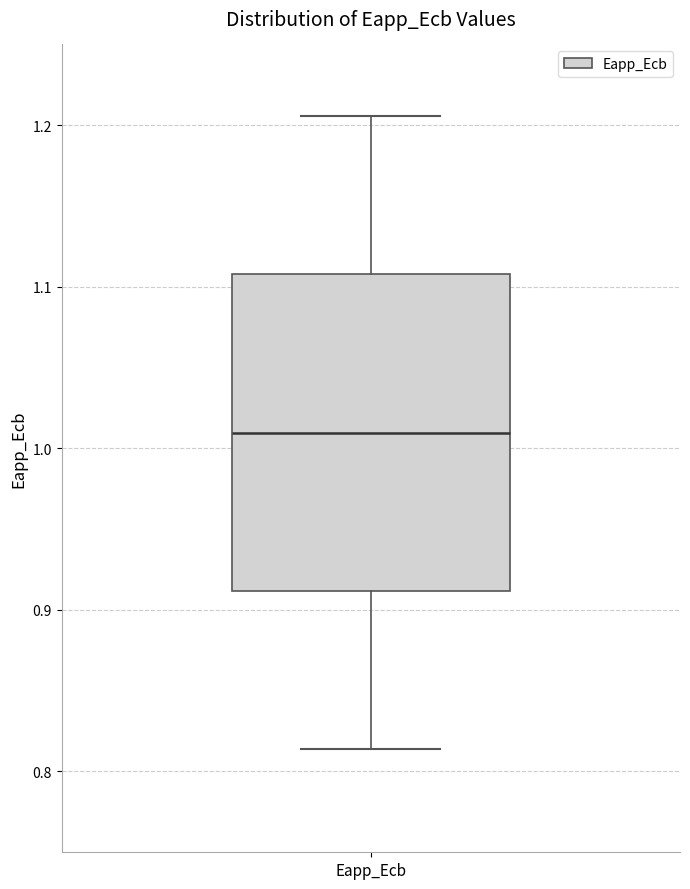

Transcribe this box plot: give where the median line is, the range the box spans, and where the two whiskers end, as read against the y-axis. The values are not printed on the chart, so give them approximately, as read against the axis.

median 1.01, box 0.91 to 1.11, whiskers 0.81 to 1.21